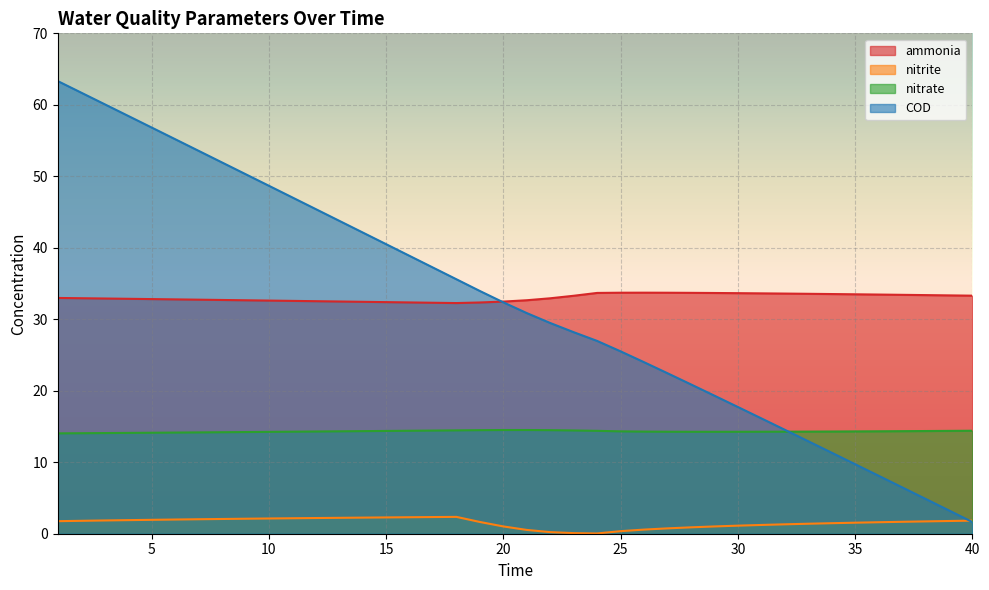

Where does the nitrite series first go above 1?

1